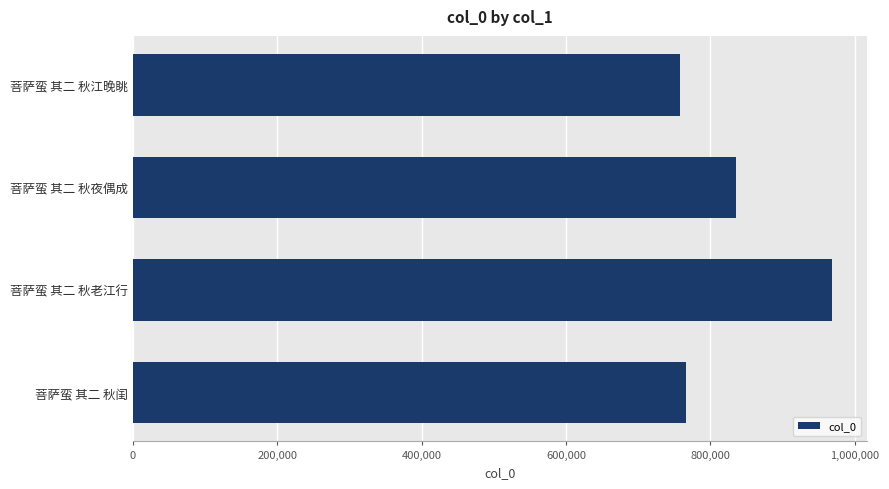

What position from the left is 600,000?

4